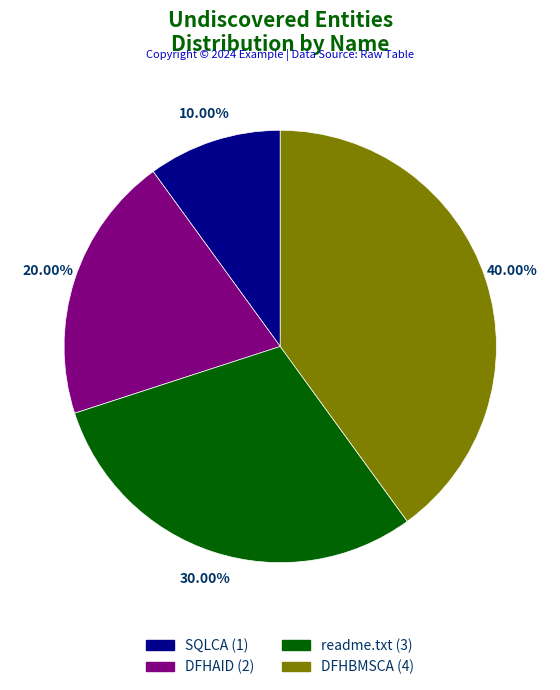

How many slices are in this pie chart?

4